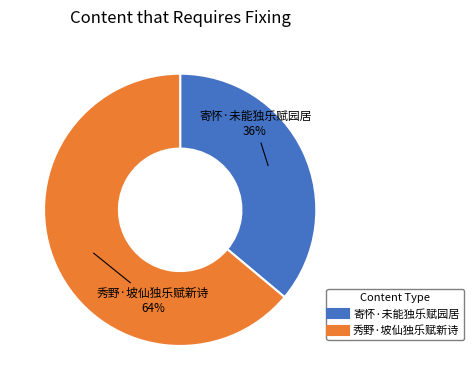

Does 秀野·坡仙独乐赋新诗 account for over 50% of the chart?

Yes